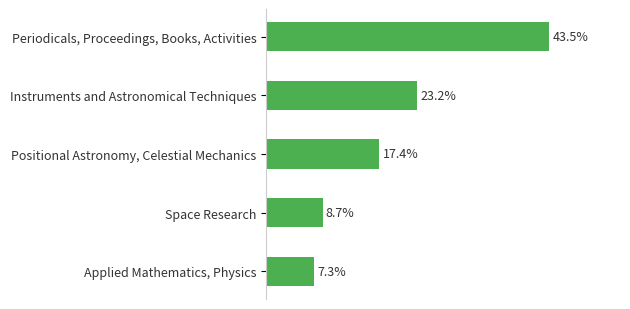

Between Periodicals, Proceedings, Books, Activities and Instruments and Astronomical Techniques, which is larger?

Periodicals, Proceedings, Books, Activities